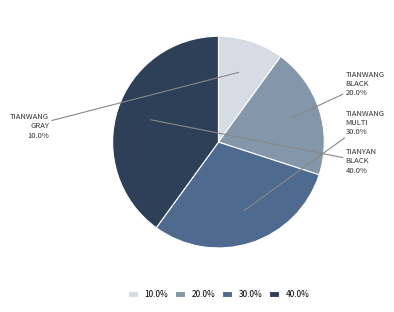

Between 10.0% and 20.0%, which is larger?

20.0%